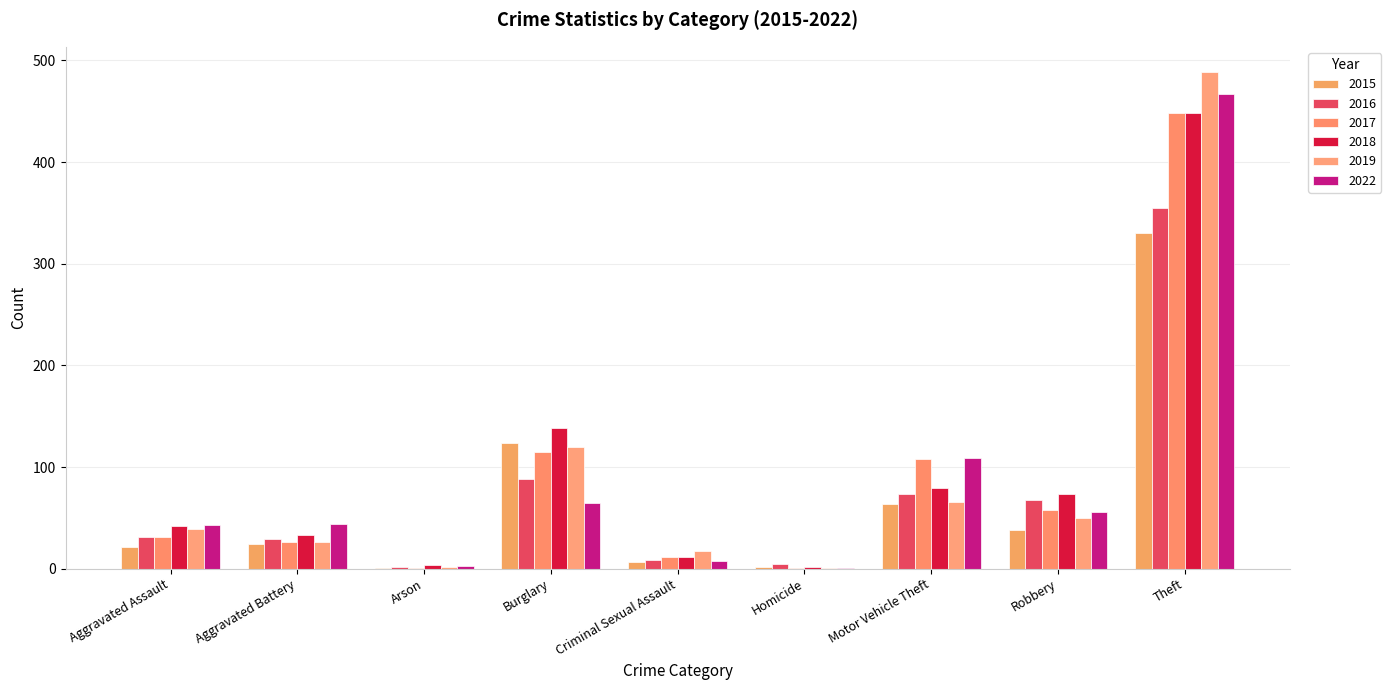

Is it true that 2019 equals 7 at Criminal Sexual Assault?

False